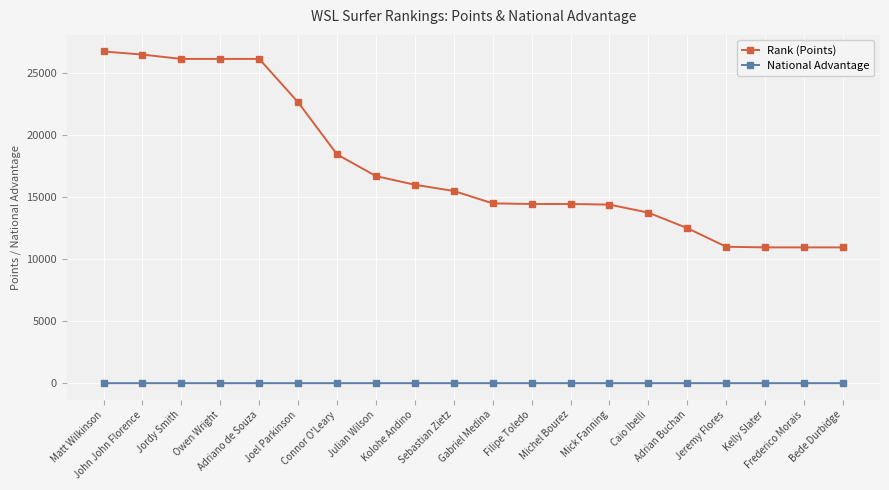

Rank the series by their average value, from highest to lowest.

Rank (Points), National Advantage